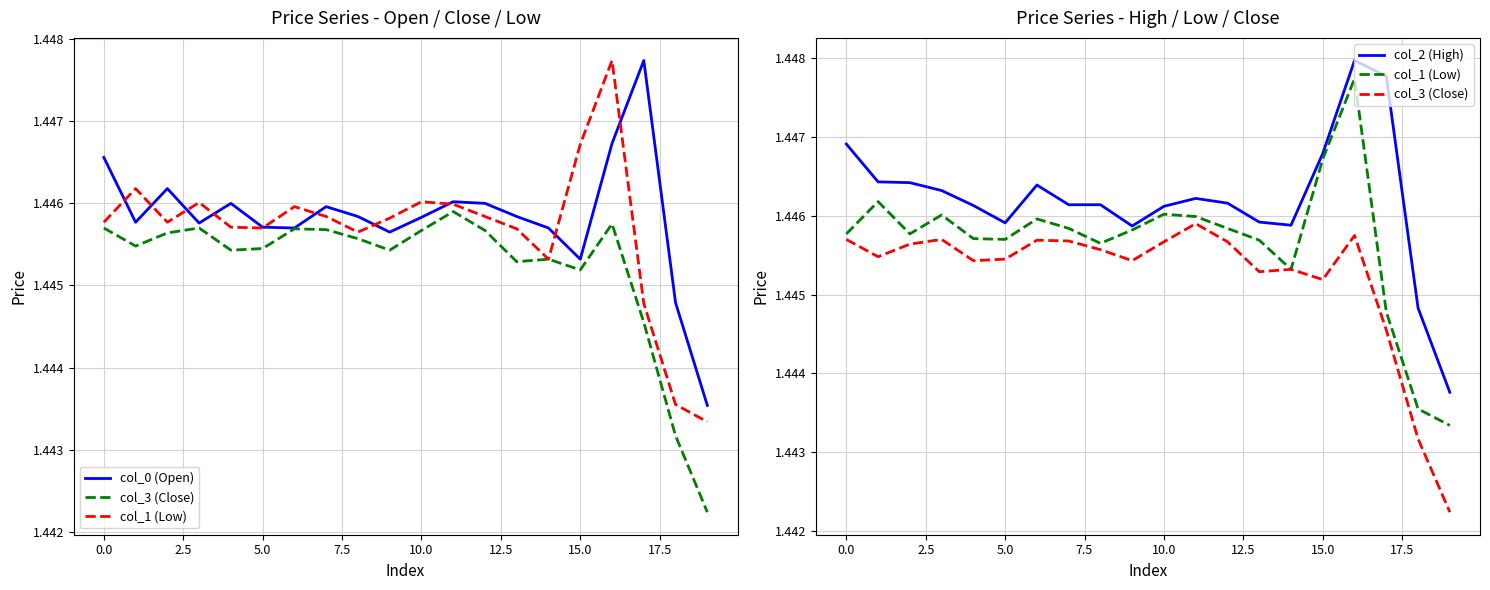

Does the chart have visible grid lines?

Yes